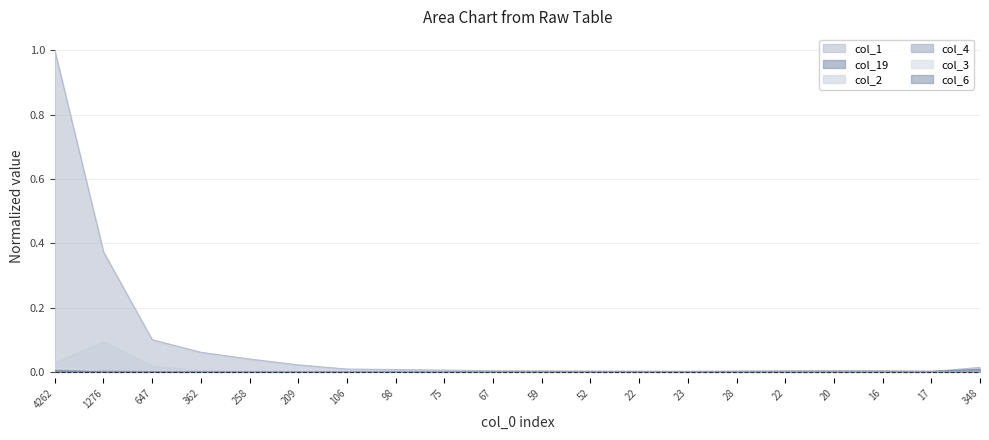

Which series has the widest spread of values?

col_1